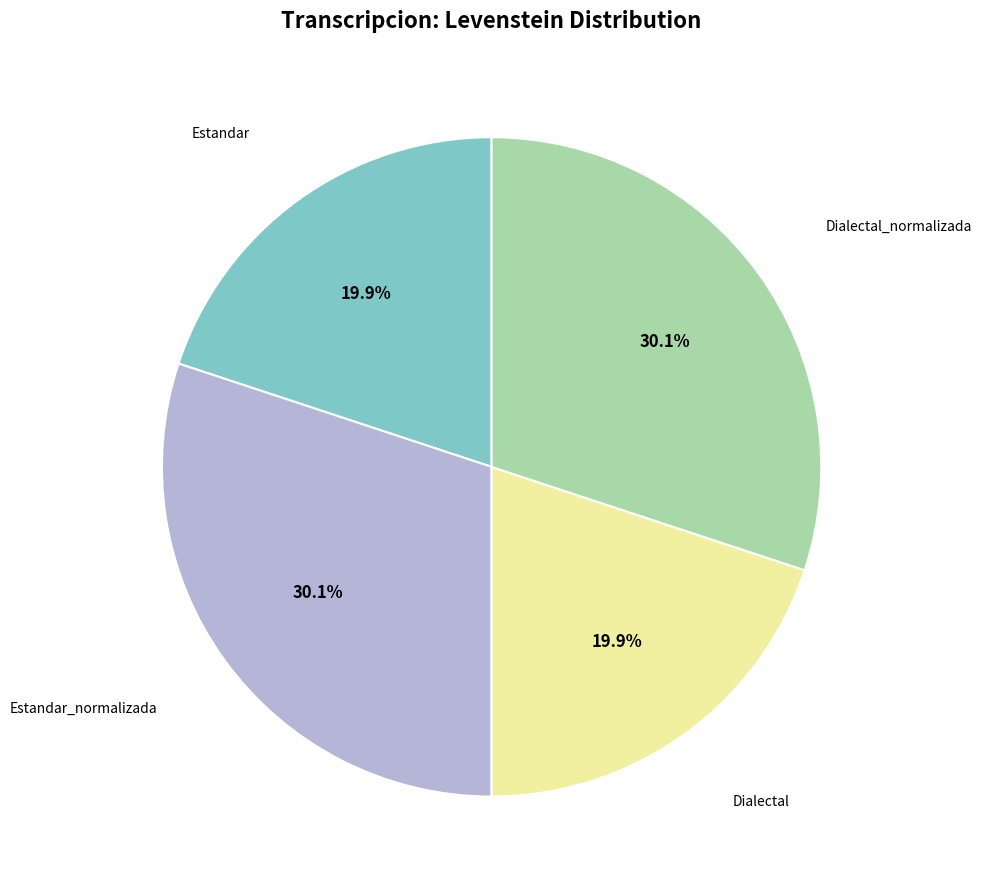

Does any single category account for the majority?

No